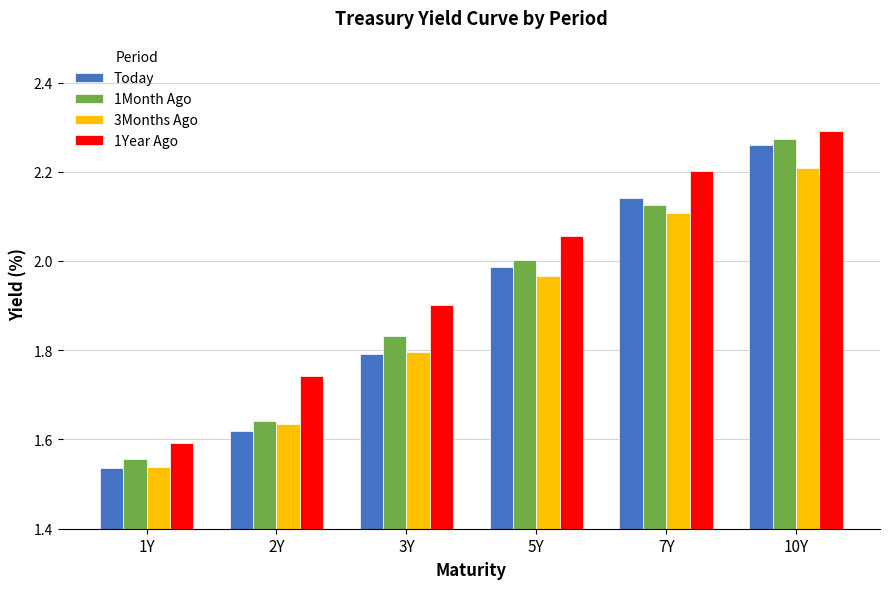

Is it true that 1Month Ago equals 1.6 at 2Y?

True